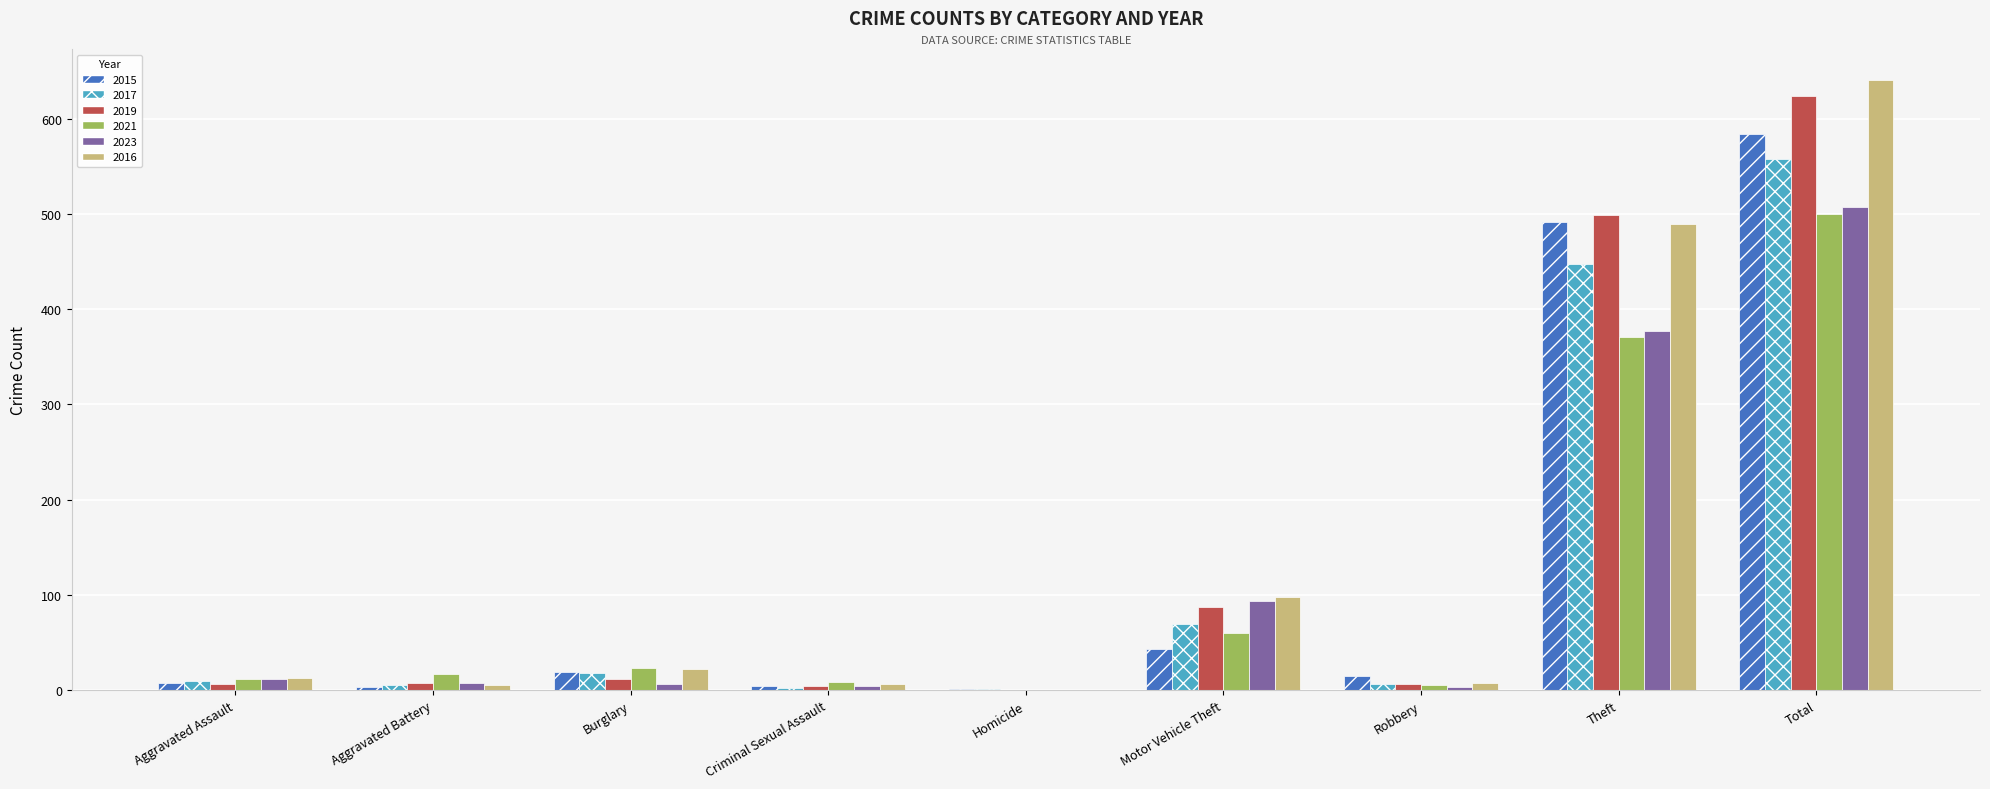

At which label does 2017 reach its peak?

Total